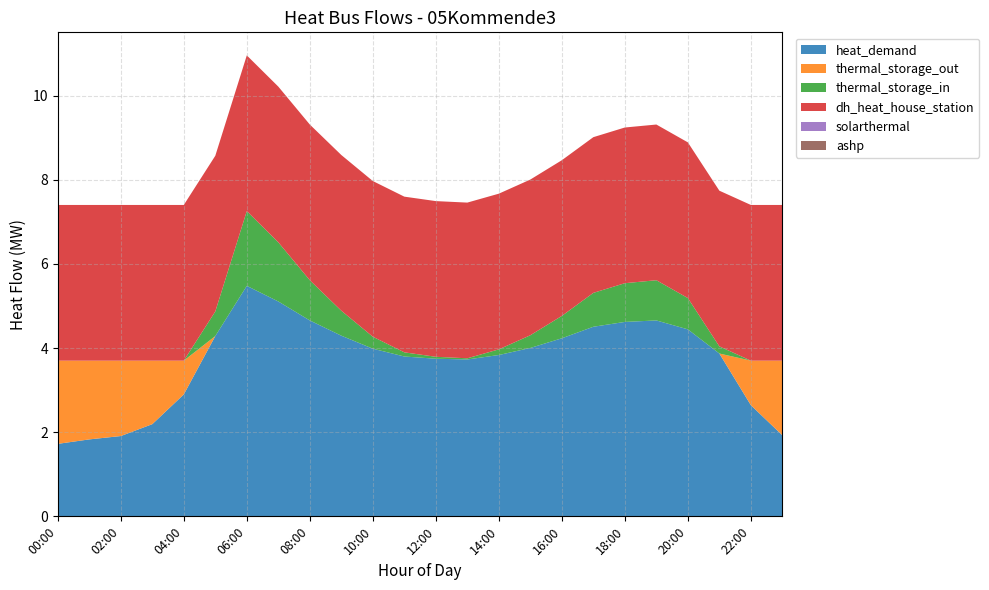

Reading left to right, what are all the values shown in this chart?

heat_demand: 00:00=1.7	01:00=1.8	02:00=1.9	03:00=2.2	04:00=2.9	05:00=4.3	06:00=5.5	07:00=5.1	08:00=4.7	09:00=4.3	10:00=4.0	11:00=3.8	12:00=3.7	13:00=3.7	14:00=3.8	15:00=4.0	16:00=4.2	17:00=4.5	18:00=4.6	19:00=4.7	20:00=4.4	21:00=3.9	22:00=2.6	23:00=1.9
thermal_storage_out: 00:00=2.0	01:00=1.9	02:00=1.8	03:00=1.5	04:00=0.8	05:00=0.0	06:00=0.0	07:00=0.0	08:00=0.0	09:00=0.0	10:00=0.0	11:00=0.0	12:00=0.0	13:00=0.0	14:00=0.0	15:00=0.0	16:00=0.0	17:00=0.0	18:00=0.0	19:00=0.0	20:00=0.0	21:00=0.0	22:00=1.1	23:00=1.8
thermal_storage_in: 00:00=0.0	01:00=0.0	02:00=0.0	03:00=0.0	04:00=0.0	05:00=0.6	06:00=1.8	07:00=1.4	08:00=1.0	09:00=0.6	10:00=0.3	11:00=0.1	12:00=0.0	13:00=0.0	14:00=0.1	15:00=0.3	16:00=0.5	17:00=0.8	18:00=0.9	19:00=1.0	20:00=0.7	21:00=0.2	22:00=0.0	23:00=0.0
dh_heat_house_station: 00:00=3.7	01:00=3.7	02:00=3.7	03:00=3.7	04:00=3.7	05:00=3.7	06:00=3.7	07:00=3.7	08:00=3.7	09:00=3.7	10:00=3.7	11:00=3.7	12:00=3.7	13:00=3.7	14:00=3.7	15:00=3.7	16:00=3.7	17:00=3.7	18:00=3.7	19:00=3.7	20:00=3.7	21:00=3.7	22:00=3.7	23:00=3.7
solarthermal: 00:00=0.0	01:00=0.0	02:00=0.0	03:00=0.0	04:00=0.0	05:00=0.0	06:00=0.0	07:00=0.0	08:00=0.0	09:00=0.0	10:00=0.0	11:00=0.0	12:00=0.0	13:00=0.0	14:00=0.0	15:00=0.0	16:00=0.0	17:00=0.0	18:00=0.0	19:00=0.0	20:00=0.0	21:00=0.0	22:00=0.0	23:00=0.0
ashp: 00:00=0.0	01:00=0.0	02:00=0.0	03:00=0.0	04:00=0.0	05:00=0.0	06:00=0.0	07:00=0.0	08:00=0.0	09:00=0.0	10:00=0.0	11:00=0.0	12:00=0.0	13:00=0.0	14:00=0.0	15:00=0.0	16:00=0.0	17:00=0.0	18:00=0.0	19:00=0.0	20:00=0.0	21:00=0.0	22:00=0.0	23:00=0.0